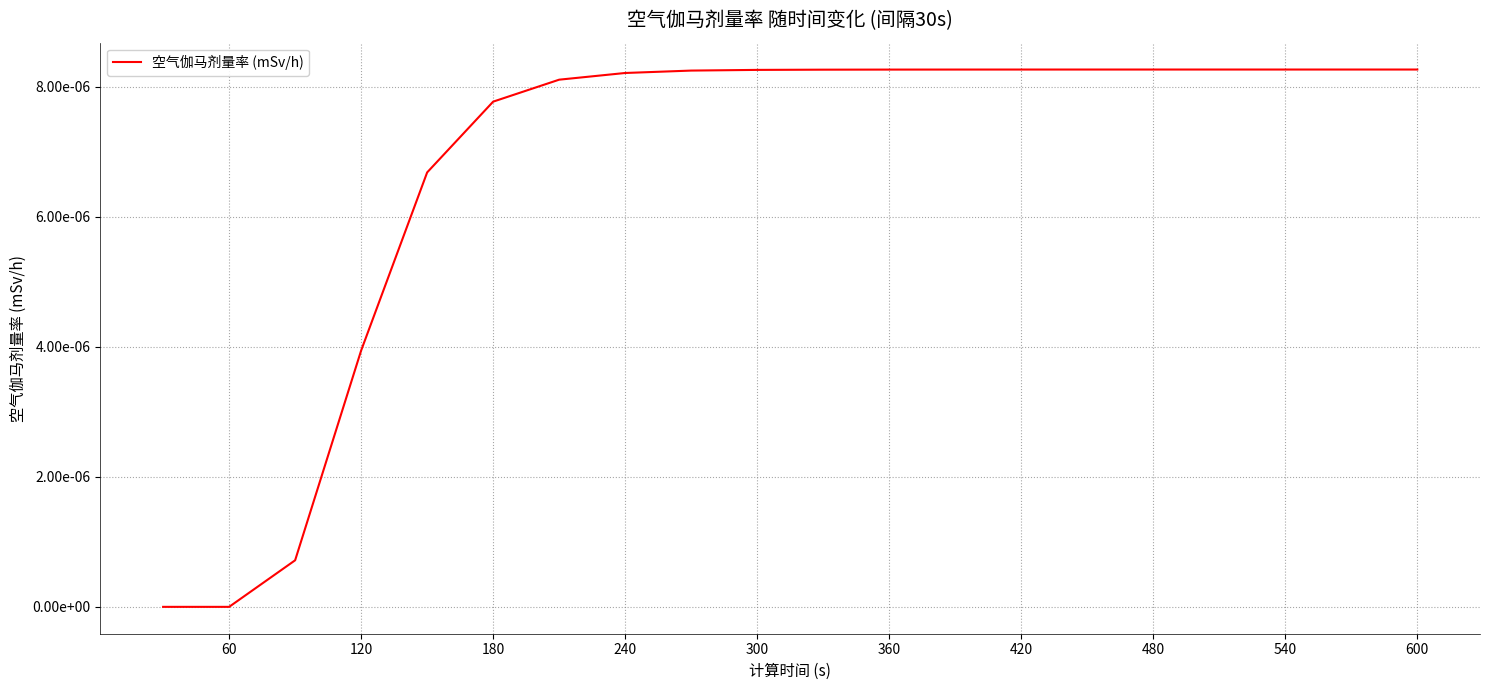

Is this an area chart (filled region under the line)?

No